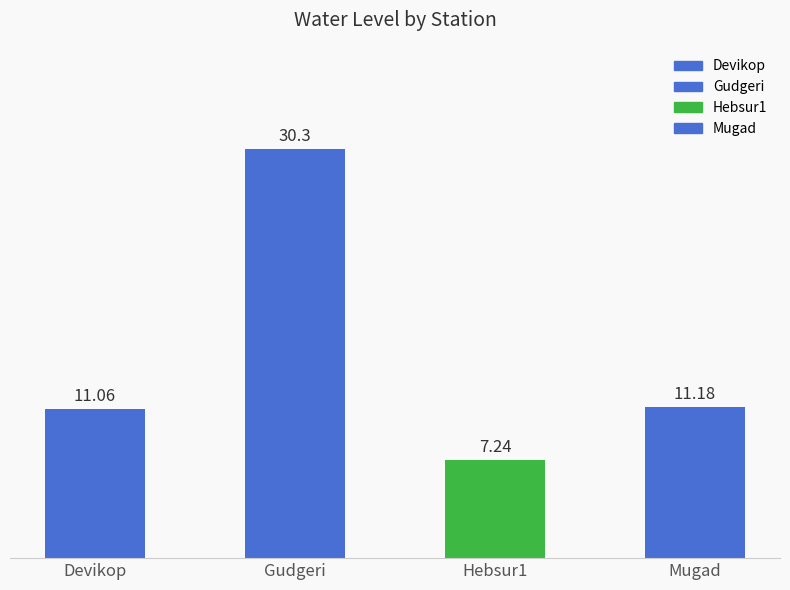

Rank the categories by value from highest to lowest.

Gudgeri, Mugad, Devikop, Hebsur1